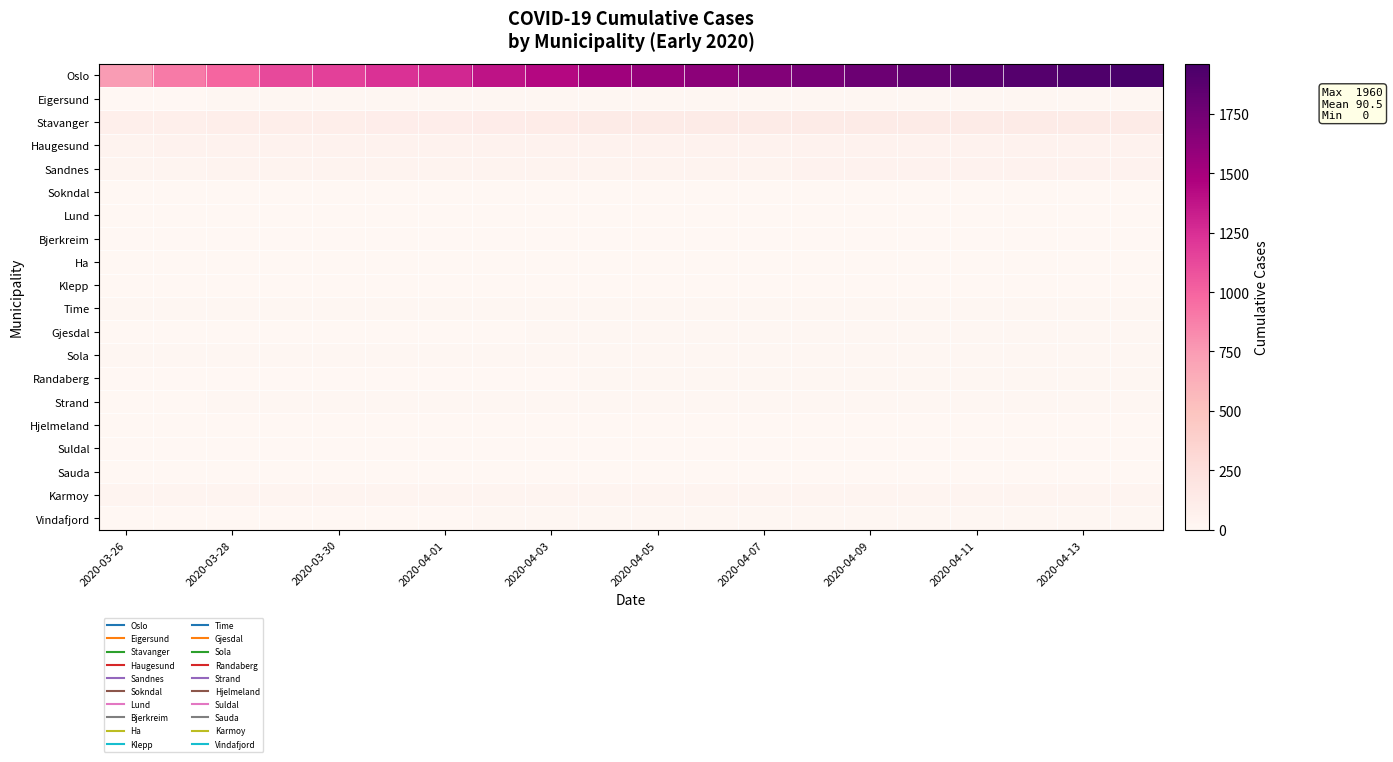

Reading left to right, what are all the values shown in this chart?

Oslo: 743	898	989	1122	1169	1233	1281	1379	1438	1534	1582	1626	1673	1730	1780	1827	1866	1893	1926	1960
Eigersund: 6	6	9	9	9	10	10	10	12	14	14	14	14	14	14	14	14	14	14	14
Stavanger: 87	88	97	98	98	106	107	110	117	124	124	125	125	125	125	125	125	125	125	125
Haugesund: 41	47	47	47	47	47	48	48	48	49	49	49	49	49	49	49	49	49	49	49
Sandnes: 34	35	39	39	39	41	41	42	44	44	44	45	45	46	46	46	46	46	46	46
Sokndal: 2	2	2	2	2	2	2	2	2	3	3	3	3	3	3	3	3	3	3	3
Lund: 0	0	0	0	0	0	0	0	0	0	0	0	0	0	0	0	0	0	0	0
Bjerkreim: 0	0	0	0	0	0	0	0	0	0	0	0	0	0	0	0	0	0	0	0
Ha: 4	4	5	5	5	5	5	6	6	6	6	6	6	6	6	6	6	6	6	6
Klepp: 4	4	5	5	5	5	5	5	6	6	6	6	6	6	6	6	6	6	6	6
Time: 9	10	10	10	10	10	10	11	11	12	12	12	12	12	12	12	12	12	12	12
Gjesdal: 5	5	7	7	7	7	7	7	9	10	10	12	12	12	12	12	12	12	12	12
Sola: 10	10	11	11	11	11	11	11	13	13	13	13	13	13	13	13	13	13	13	13
Randaberg: 6	6	7	7	7	7	7	7	7	10	11	11	11	11	11	11	11	11	11	11
Strand: 7	7	11	11	11	11	11	12	12	12	13	13	13	13	13	13	13	13	13	13
Hjelmeland: 0	0	0	0	0	0	0	0	0	0	0	0	0	0	0	0	0	0	0	0
Suldal: 0	0	0	0	0	0	0	0	0	0	0	0	0	0	0	0	0	0	0	0
Sauda: 3	3	3	3	3	3	3	3	3	3	3	3	3	3	3	3	3	3	3	3
Karmoy: 28	30	30	30	30	31	31	32	34	34	34	34	35	35	35	35	35	36	36	36
Vindafjord: 6	6	6	6	6	6	6	8	8	9	11	11	11	11	11	11	11	11	11	11